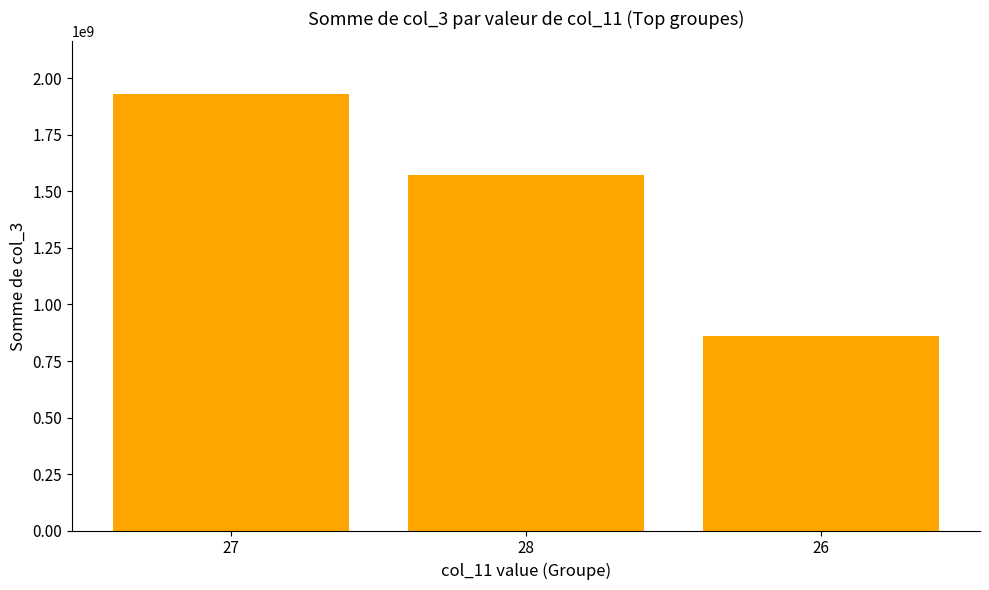

List the labels in order of value, smallest first.

26, 28, 27